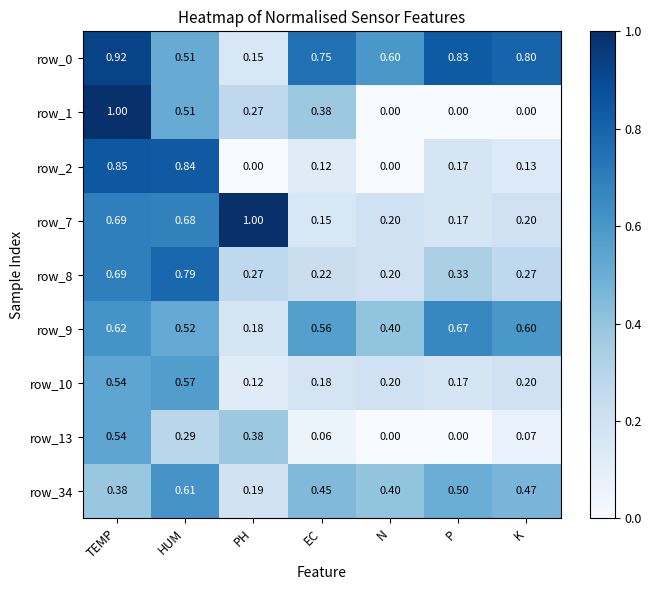

At which category is the sum across all series the highest?

TEMP